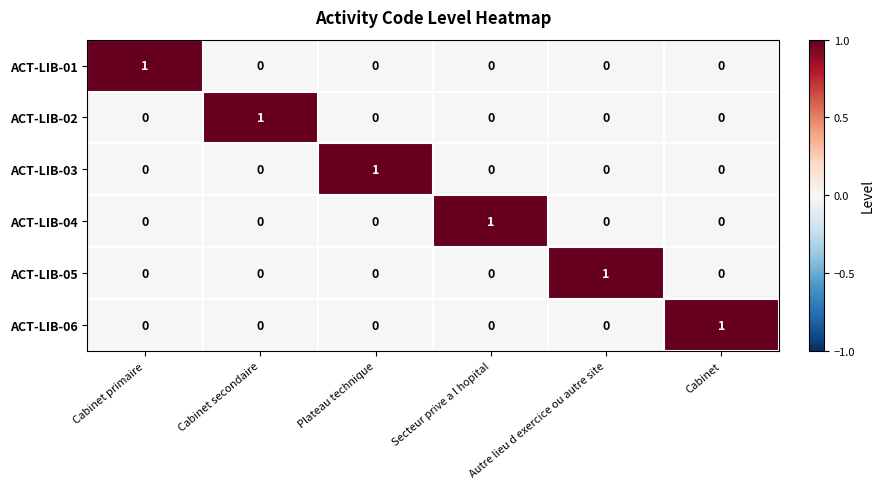

At which label does ACT-LIB-01 reach its peak?

Cabinet primaire